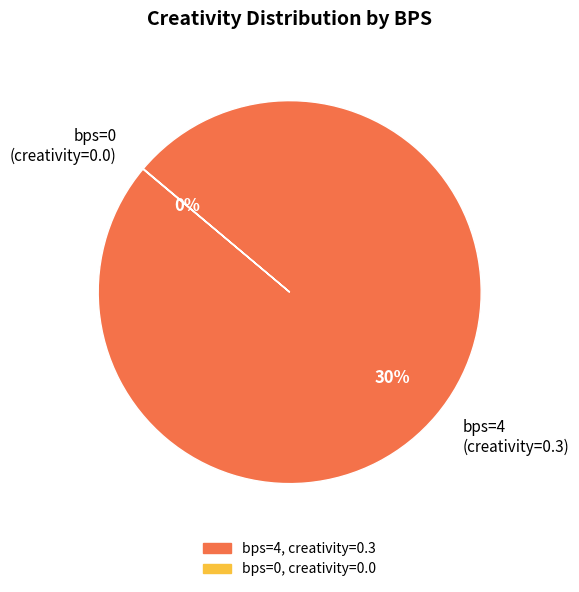

To the nearest percent, what is the difference between the largest and smallest slice percentages?

100%